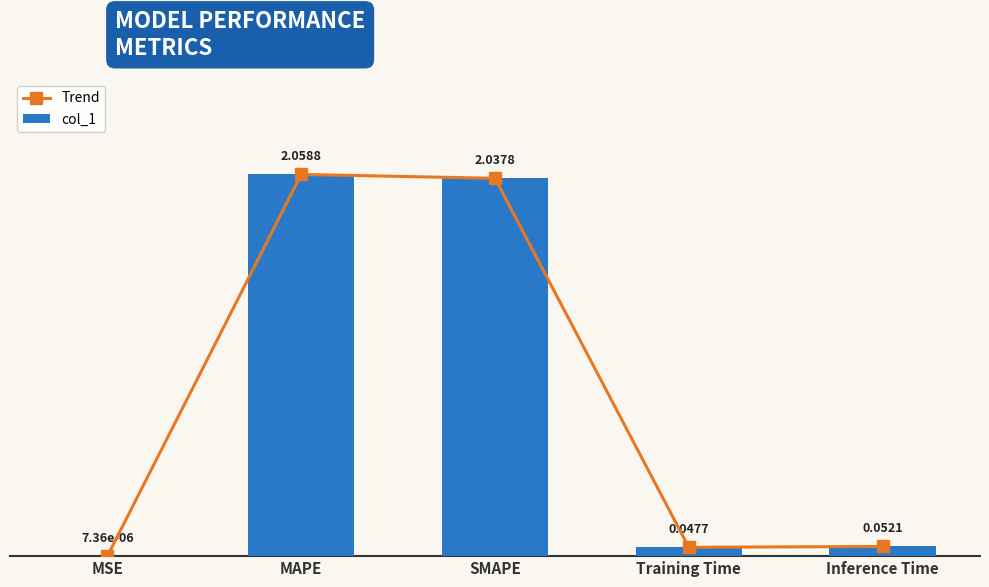

What is the label of the 4th bar from the left?

Training Time